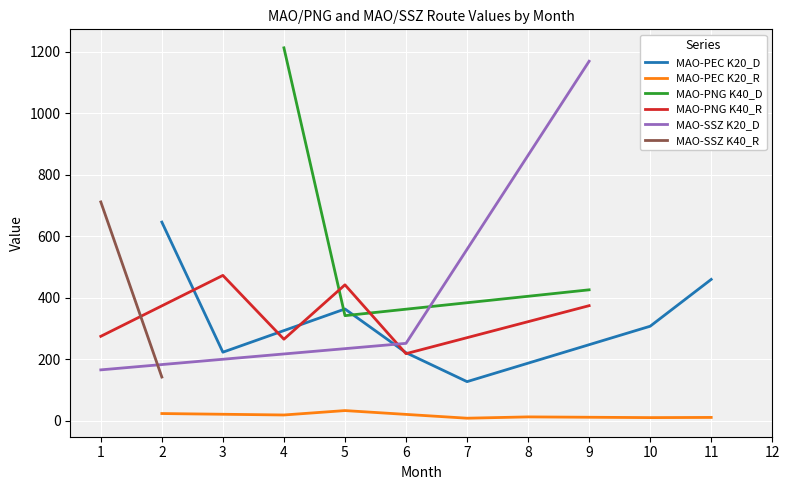

How many distinct data groups are displayed?

6